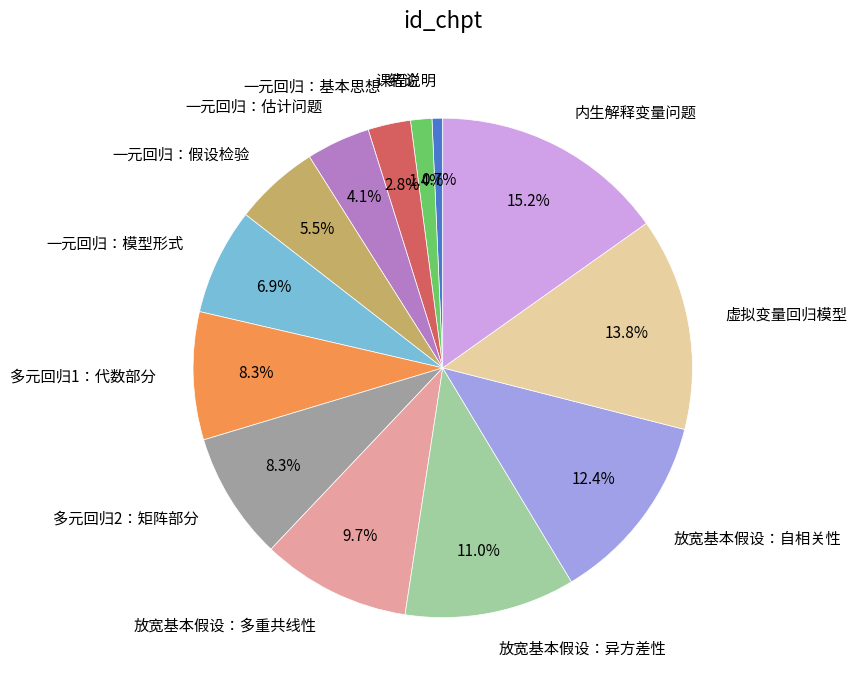

Combined, what portion of the pie is 一元回归：估计问题 and 一元回归：基本思想?

6.9%